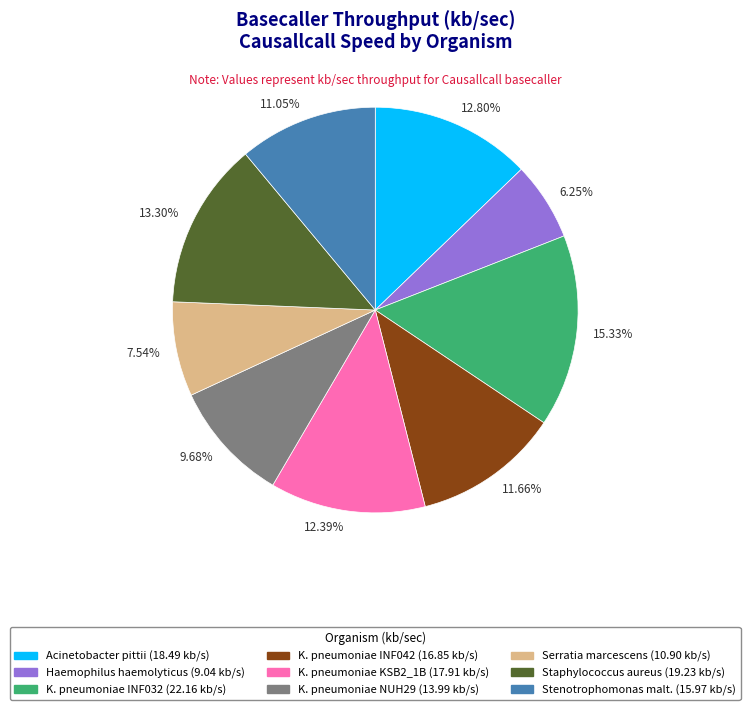

To the nearest percent, what is the average slice percentage?

11%